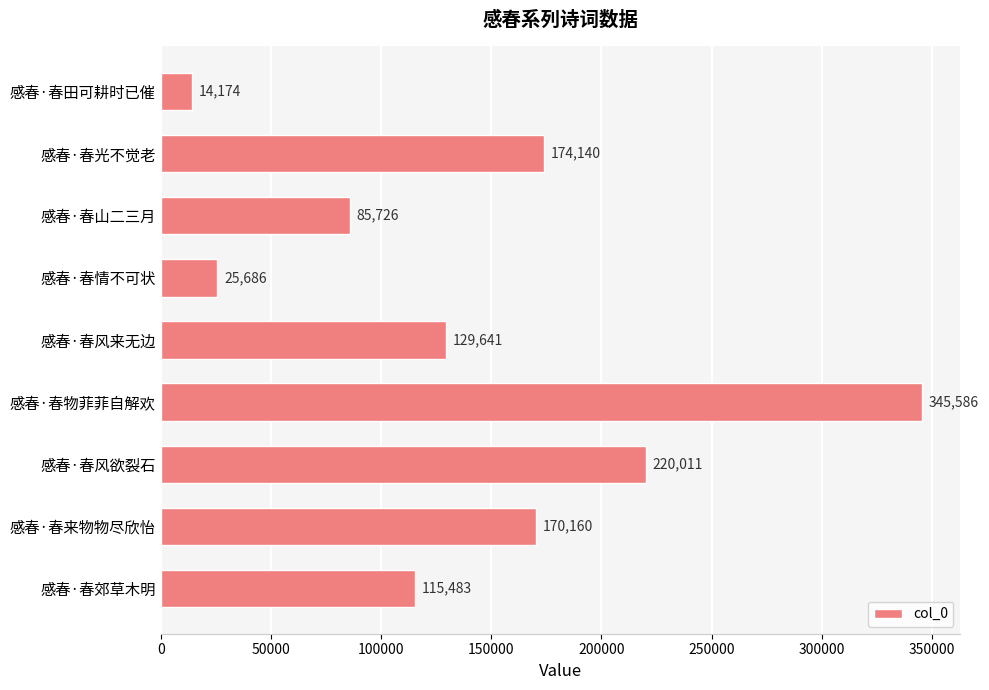

List the labels in order of value, smallest first.

感春·春田可耕时已催, 感春·春情不可状, 感春·春山二三月, 感春·春郊草木明, 感春·春风来无边, 感春·春来物物尽欣怡, 感春·春光不觉老, 感春·春风欲裂石, 感春·春物菲菲自解欢